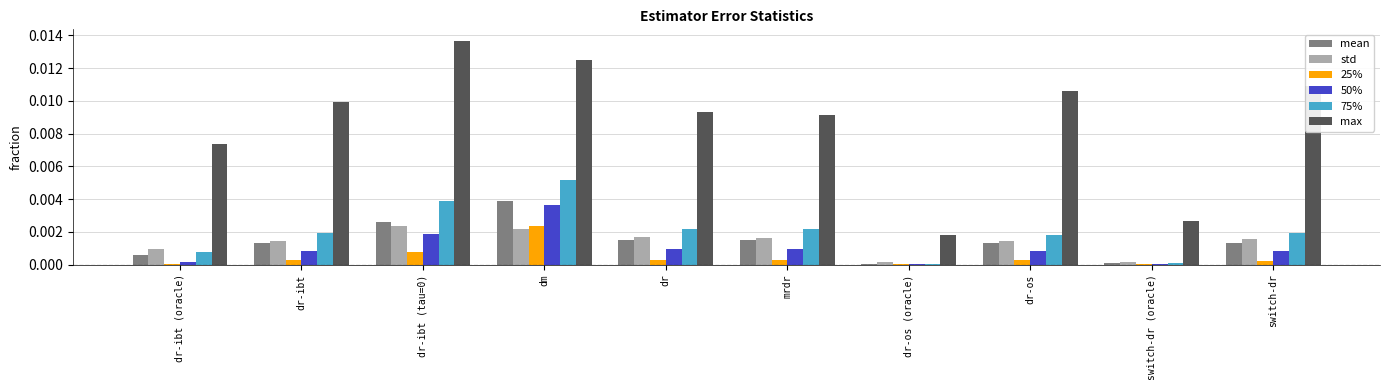

Which series changed the most between mrdr and dr-os?

max